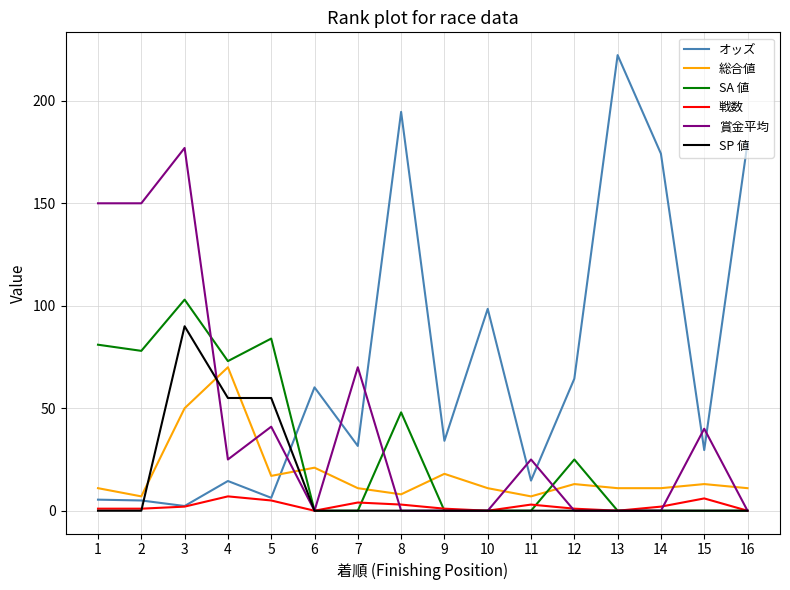

Is it true that オッズ equals 17.9 at 9?

False